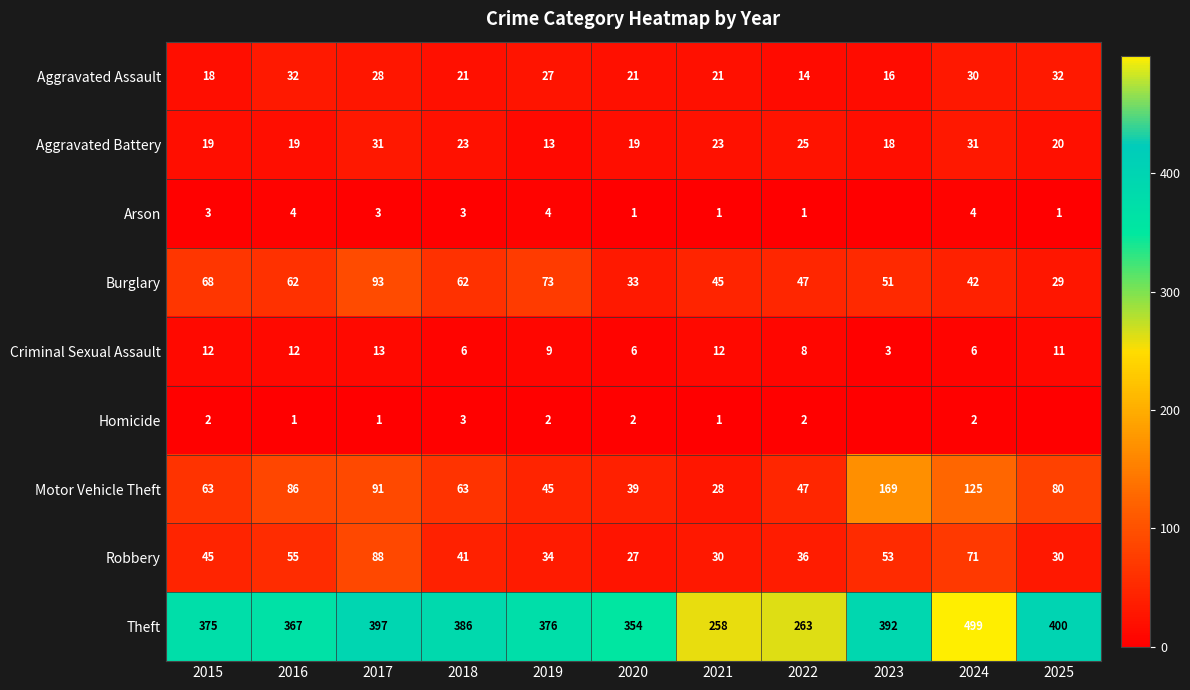

True or false: Aggravated Assault has a value of 16 at 2023.

True